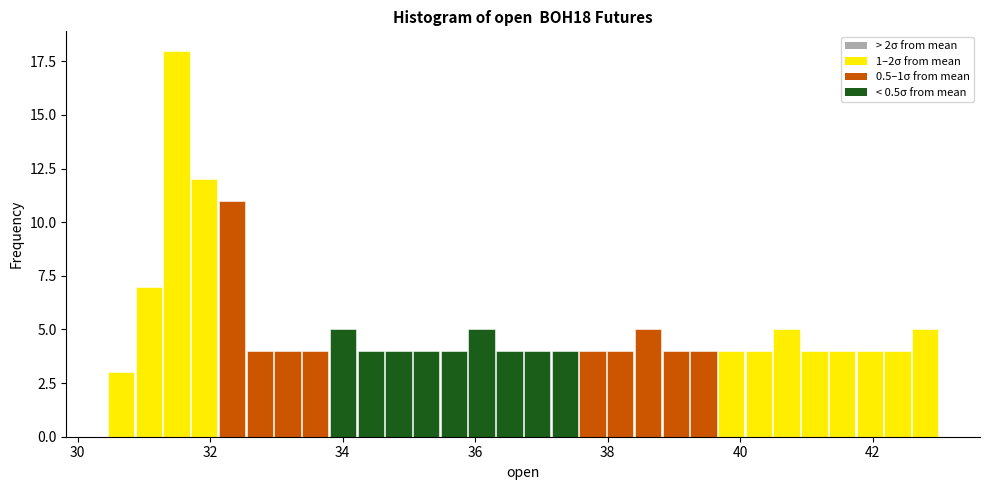

Read against the x-axis, roughly where is the centre of the tallest bar?

31.4